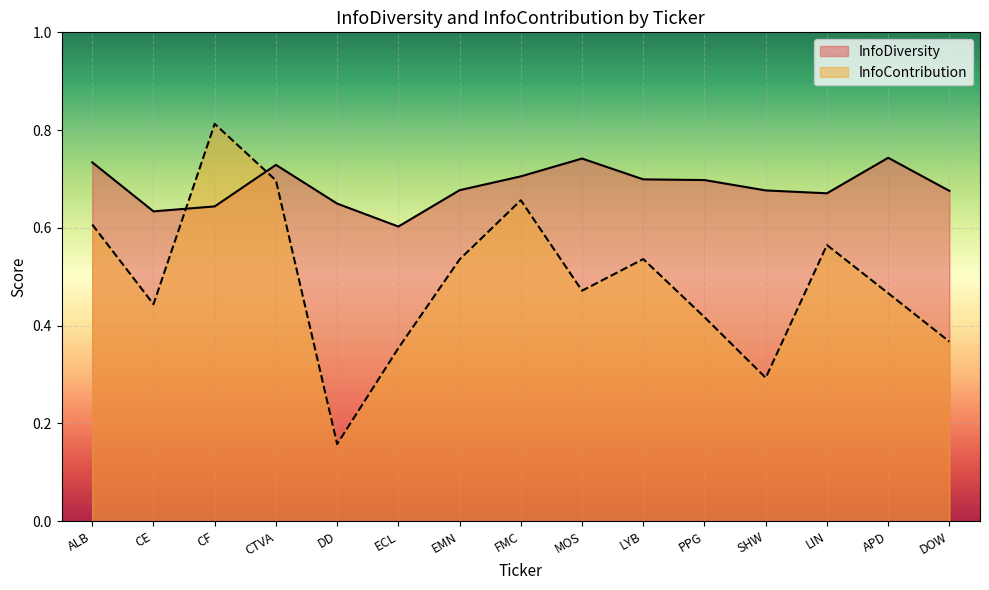

List the series in order of their peak value, highest first.

InfoContribution, InfoDiversity